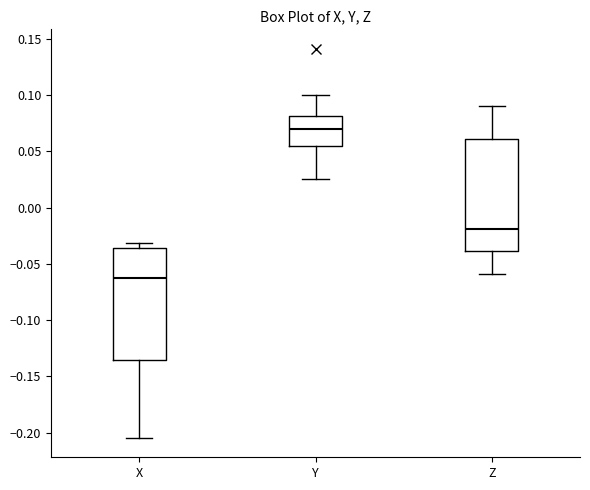

Reading left to right, read every box against the y-axis: the position of its median line, the range the box covers, and the ends of its whiskers. The values are not printed on the chart, so give them approximately, as read against the axis.

X: median -0.065, box -0.135 to -0.035, whiskers -0.205 to -0.030
Y: median 0.070, box 0.055 to 0.080, whiskers 0.025 to 0.100
Z: median -0.020, box -0.040 to 0.060, whiskers -0.060 to 0.090